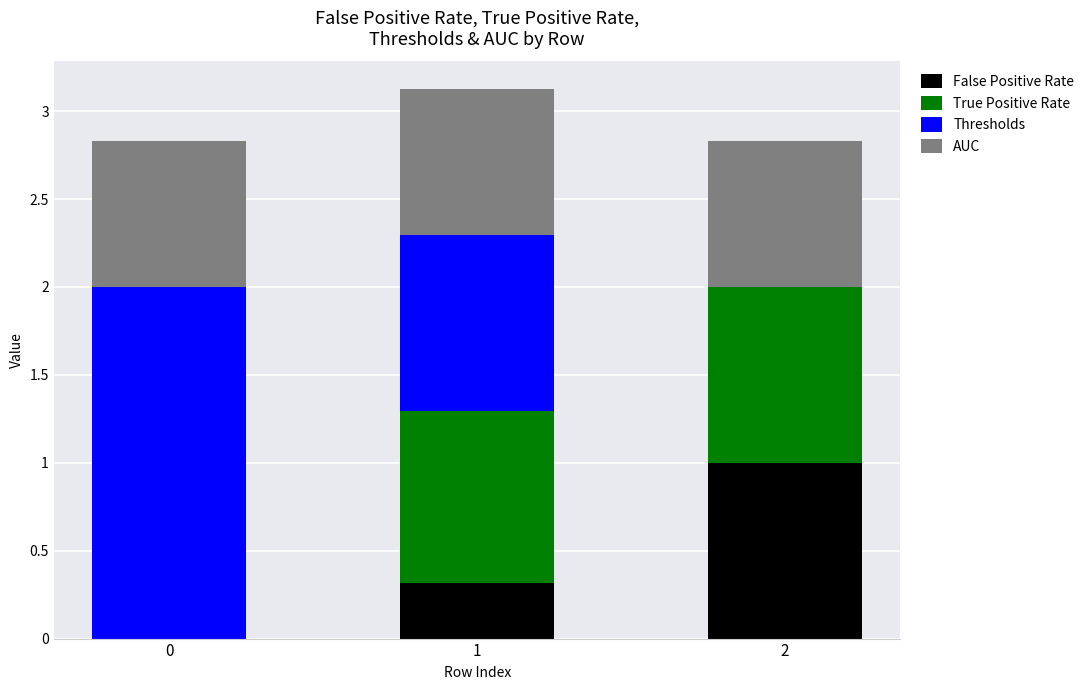

Reading left to right, transcribe the values for False Positive Rate.

0=0.0	1=0.3	2=1.0